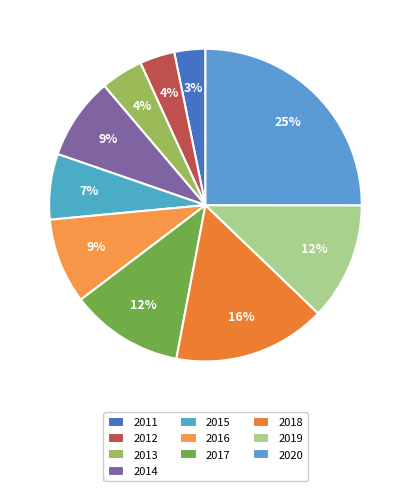

The 2019 slice represents 1% of the pie. True or false?

False